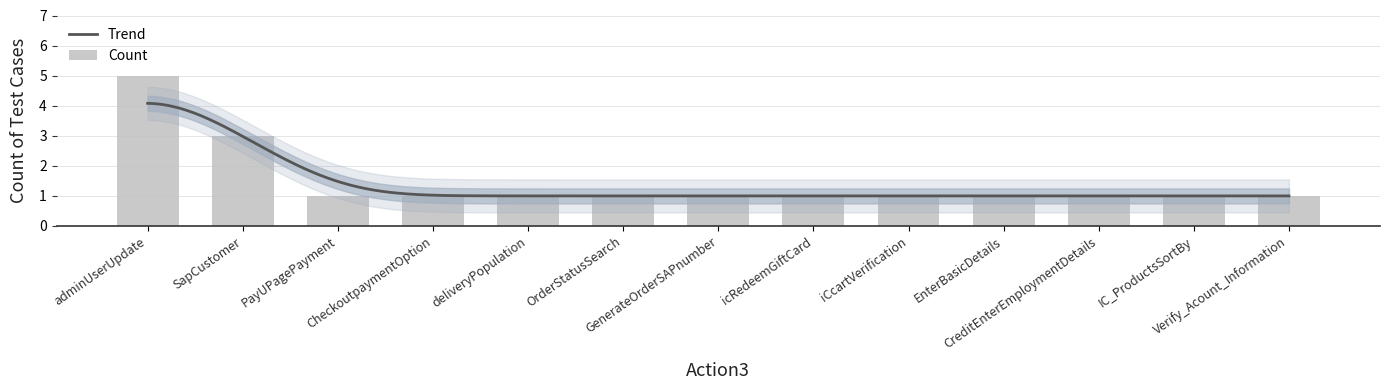

Count the number of values greater than 1.

2